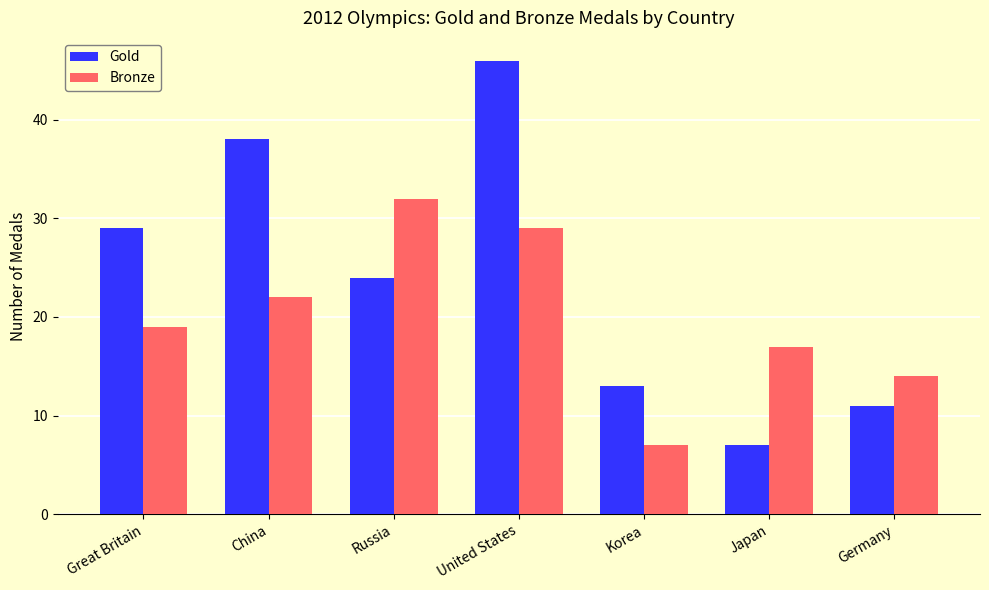

Reading left to right, transcribe all the data shown in this chart.

Gold: Great Britain=29	China=38	Russia=24	United States=46	Korea=13	Japan=7	Germany=11
Bronze: Great Britain=19	China=22	Russia=32	United States=29	Korea=7	Japan=17	Germany=14